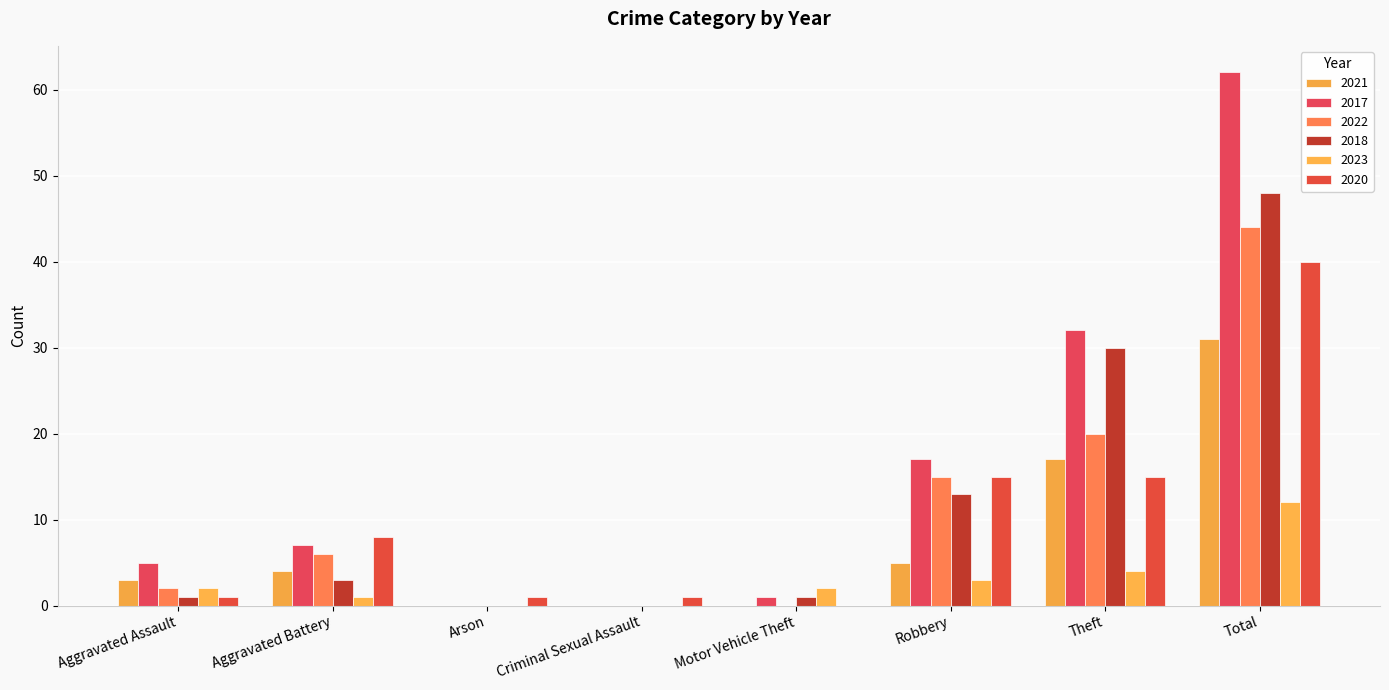

Count the number of categories in the chart.

8